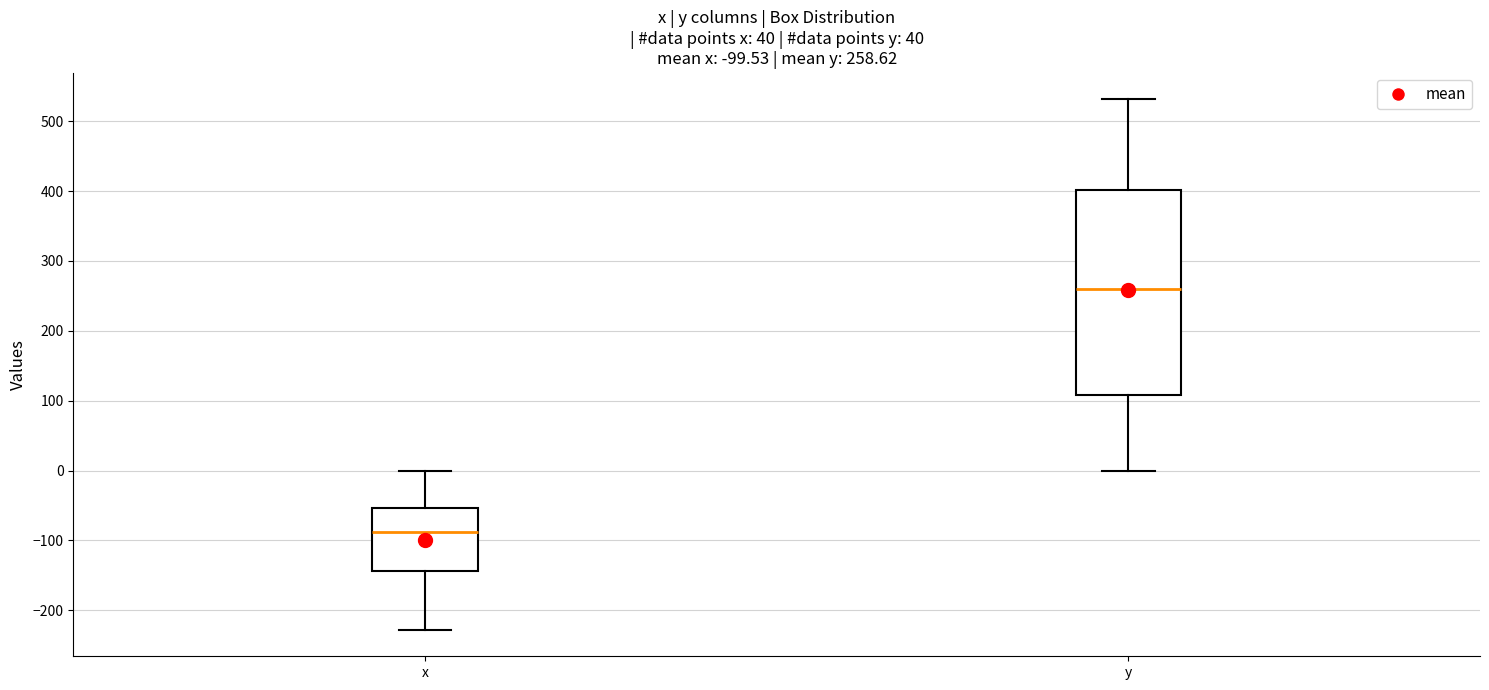

Which box is the tallest, from its lower edge to its upper edge?

y